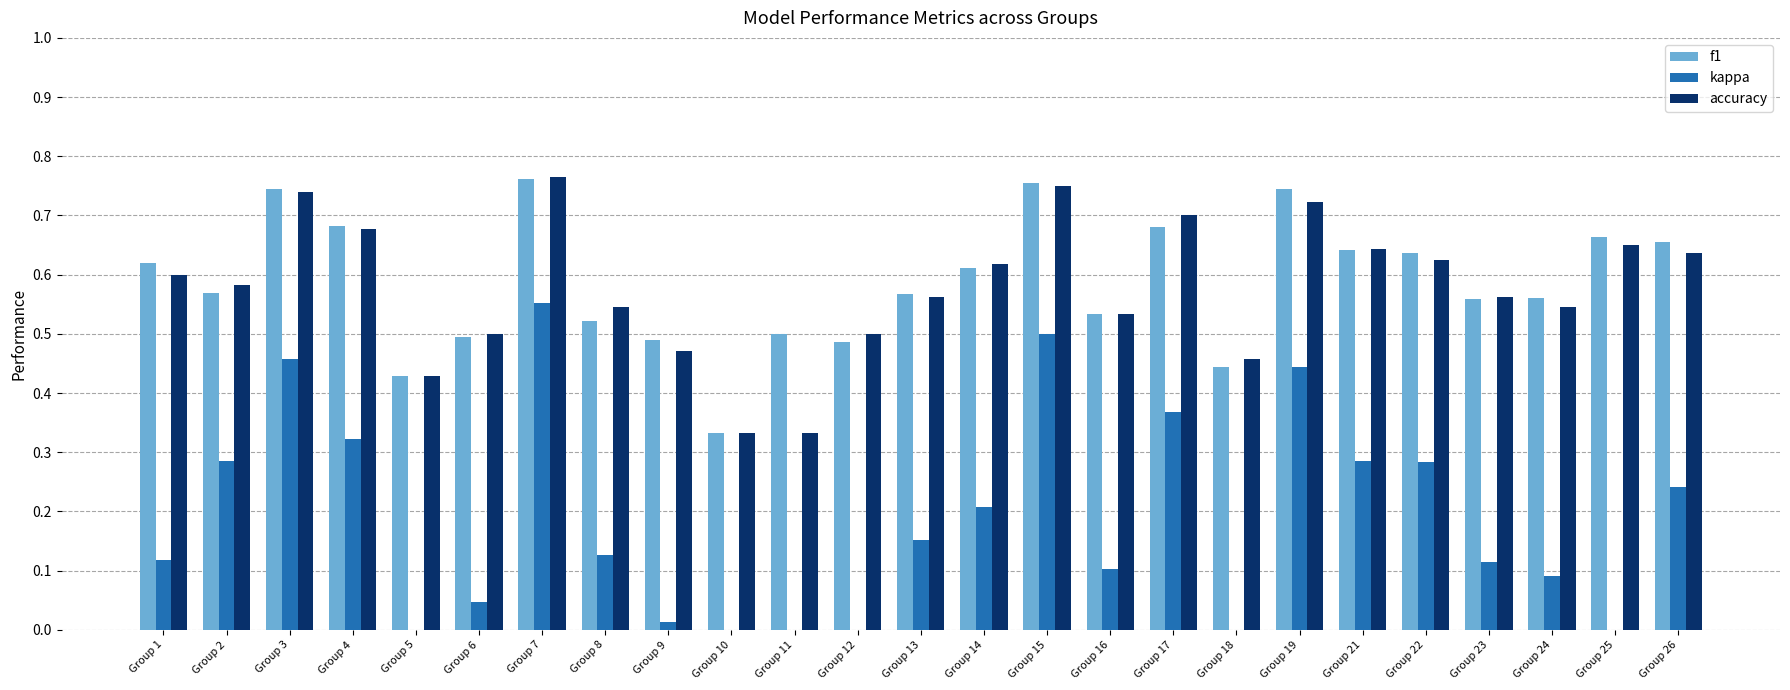

The value of f1 at Group 16 is 0.5. True or false?

True